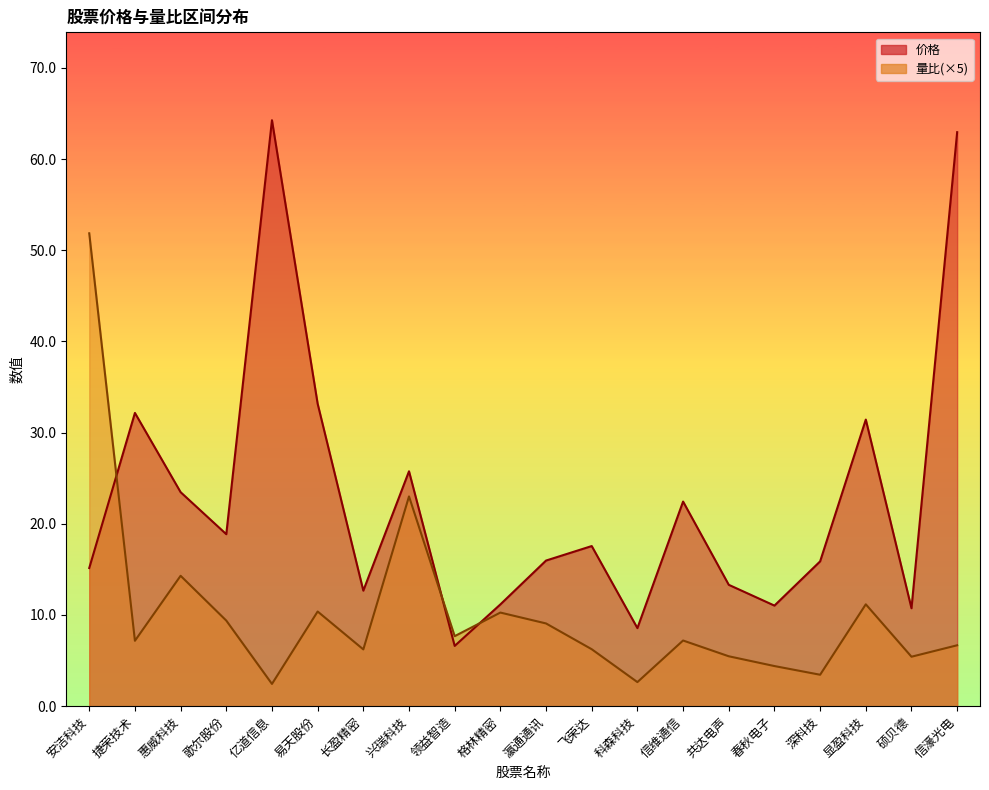

What are all the series names shown in the legend?

价格, 量比